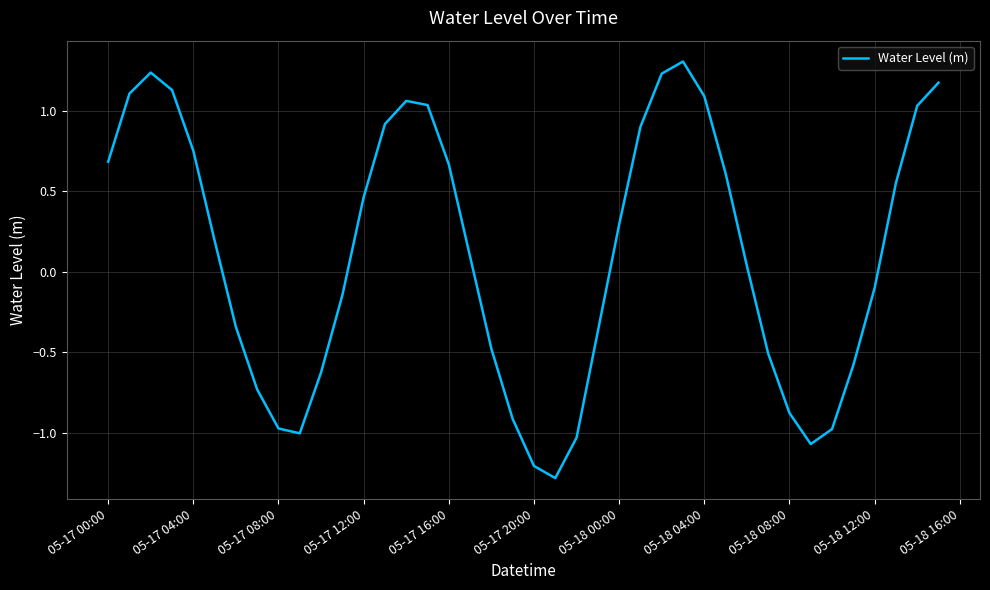

What is the sum of all values?

4.4